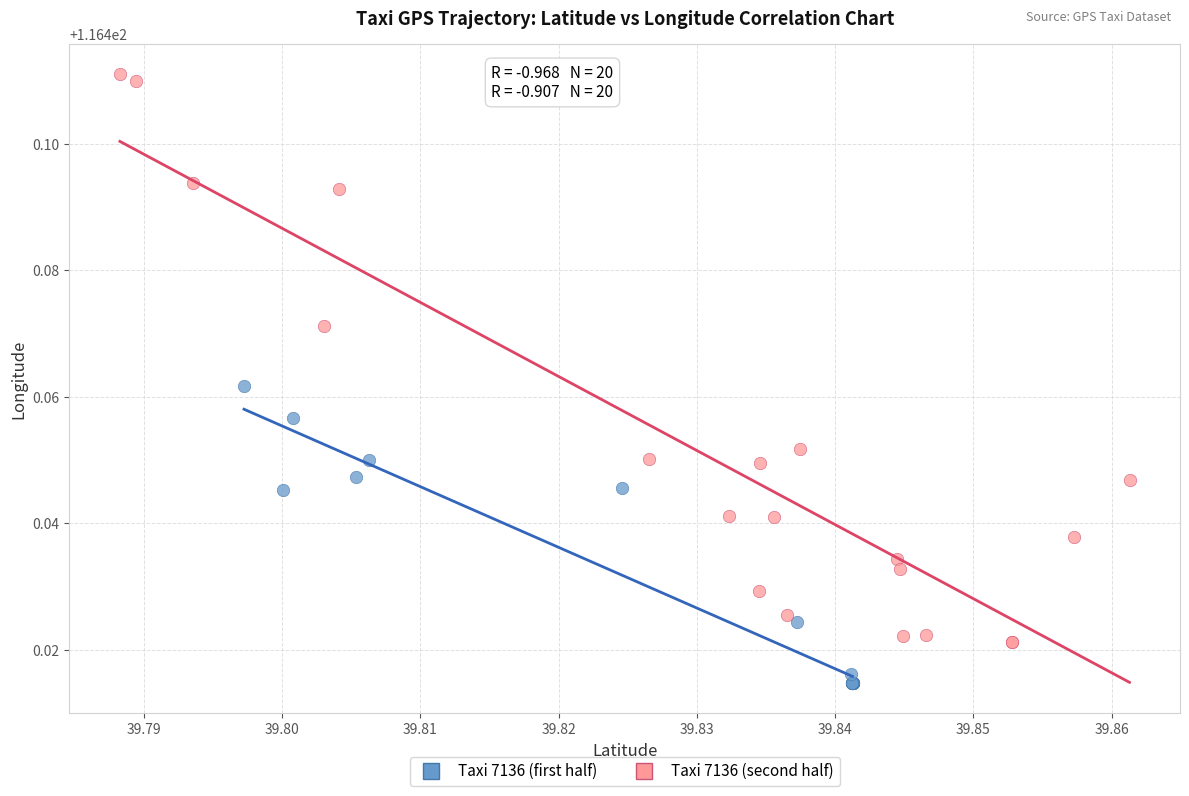

Which series contains the lowest Y value?

Taxi 7136 (first half)